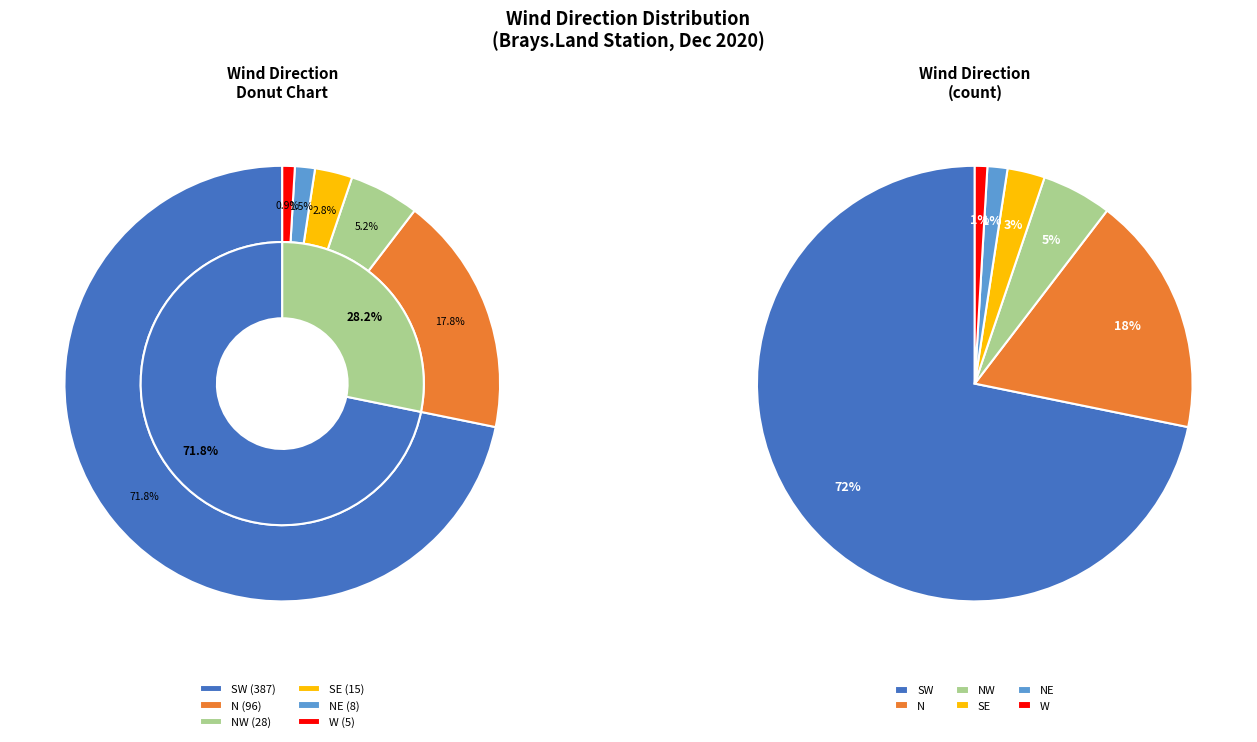

To the nearest percent, what is the combined percentage of W and N?

19%